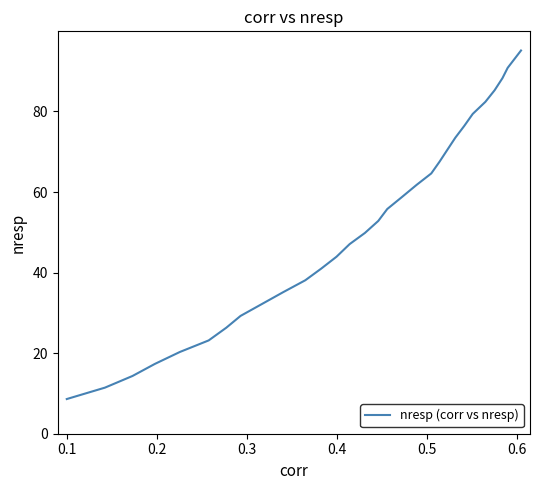

What is the difference between the maximum and minimum values?

86.5